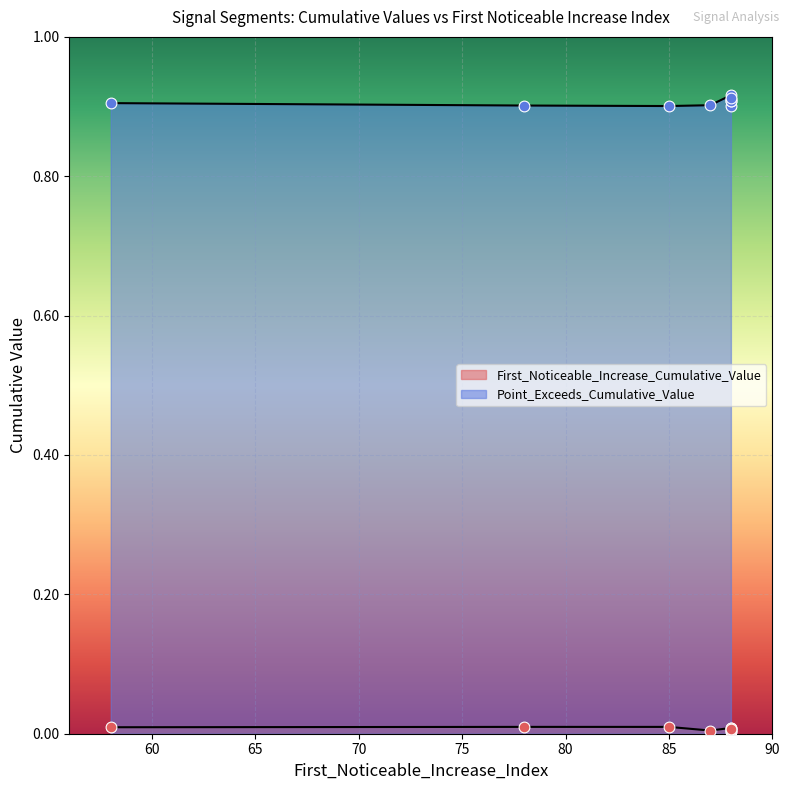

What are all the series names shown in the legend?

First_Noticeable_Increase_Cumulative_Value, Point_Exceeds_Cumulative_Value